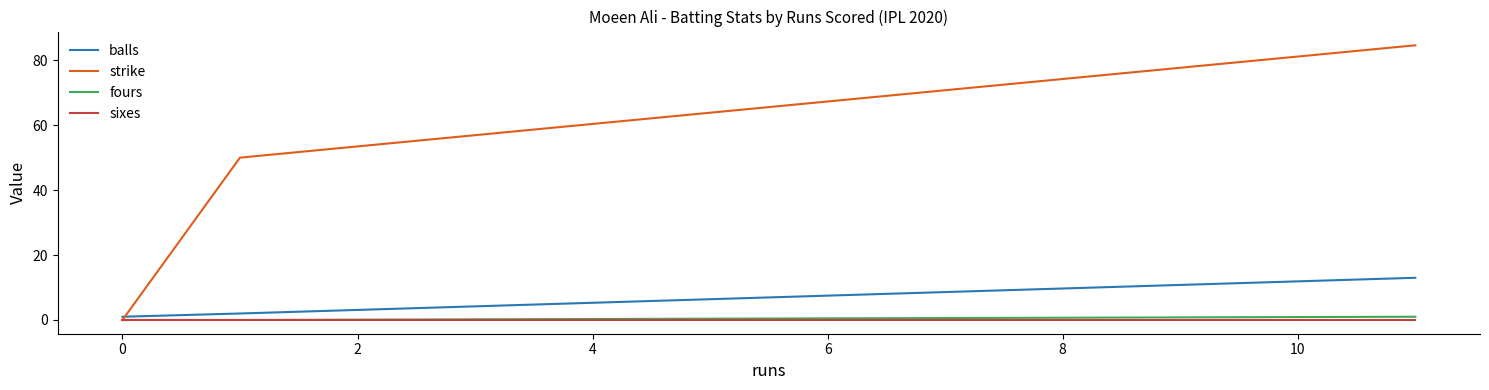

Which series has the widest spread of values?

strike